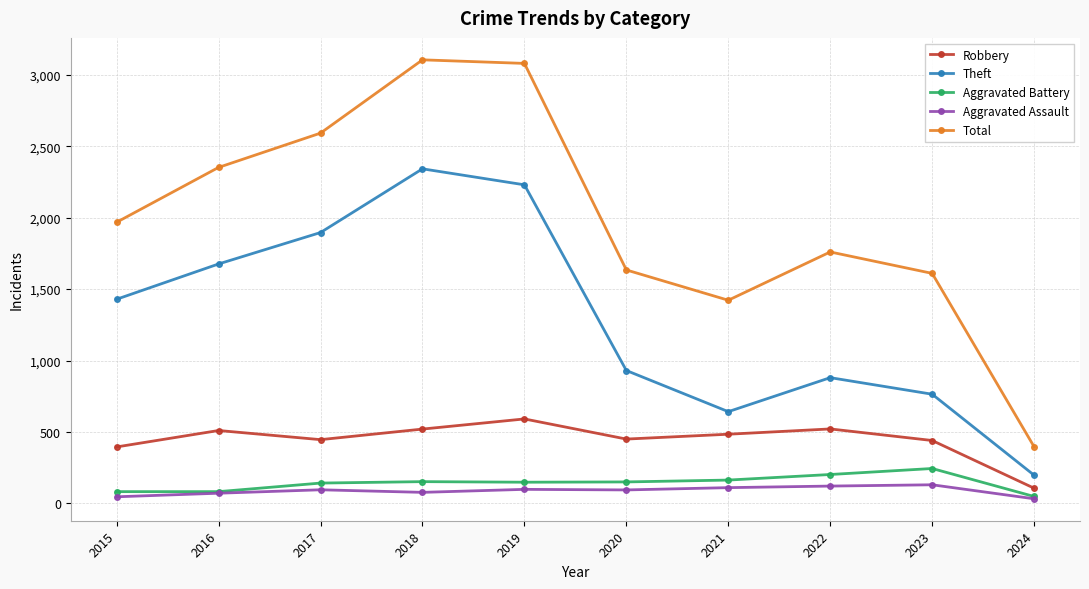

Which category has the highest value in the Robbery series?

2019